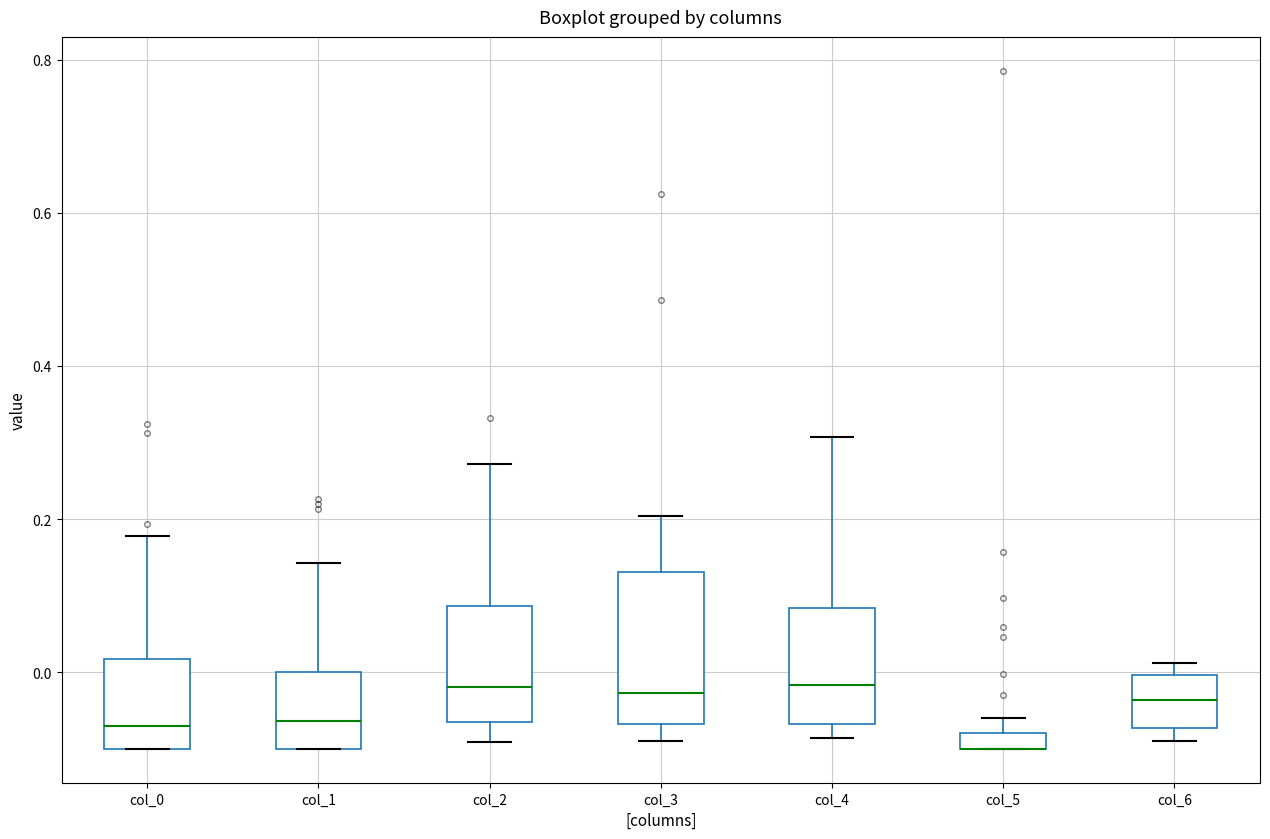

Where does the lower whisker of the box for col_3 end on the y-axis? The values are not printed on the chart, so give them approximately, as read against the axis.

-0.08